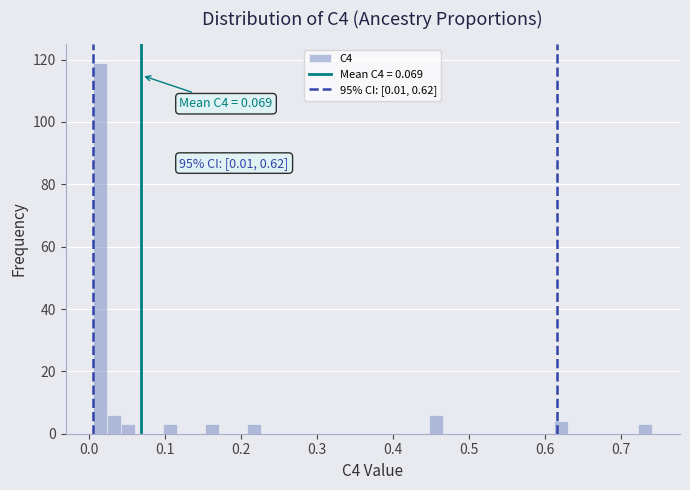

Read against the x-axis, roughly where is the centre of the tallest bar?

0.02